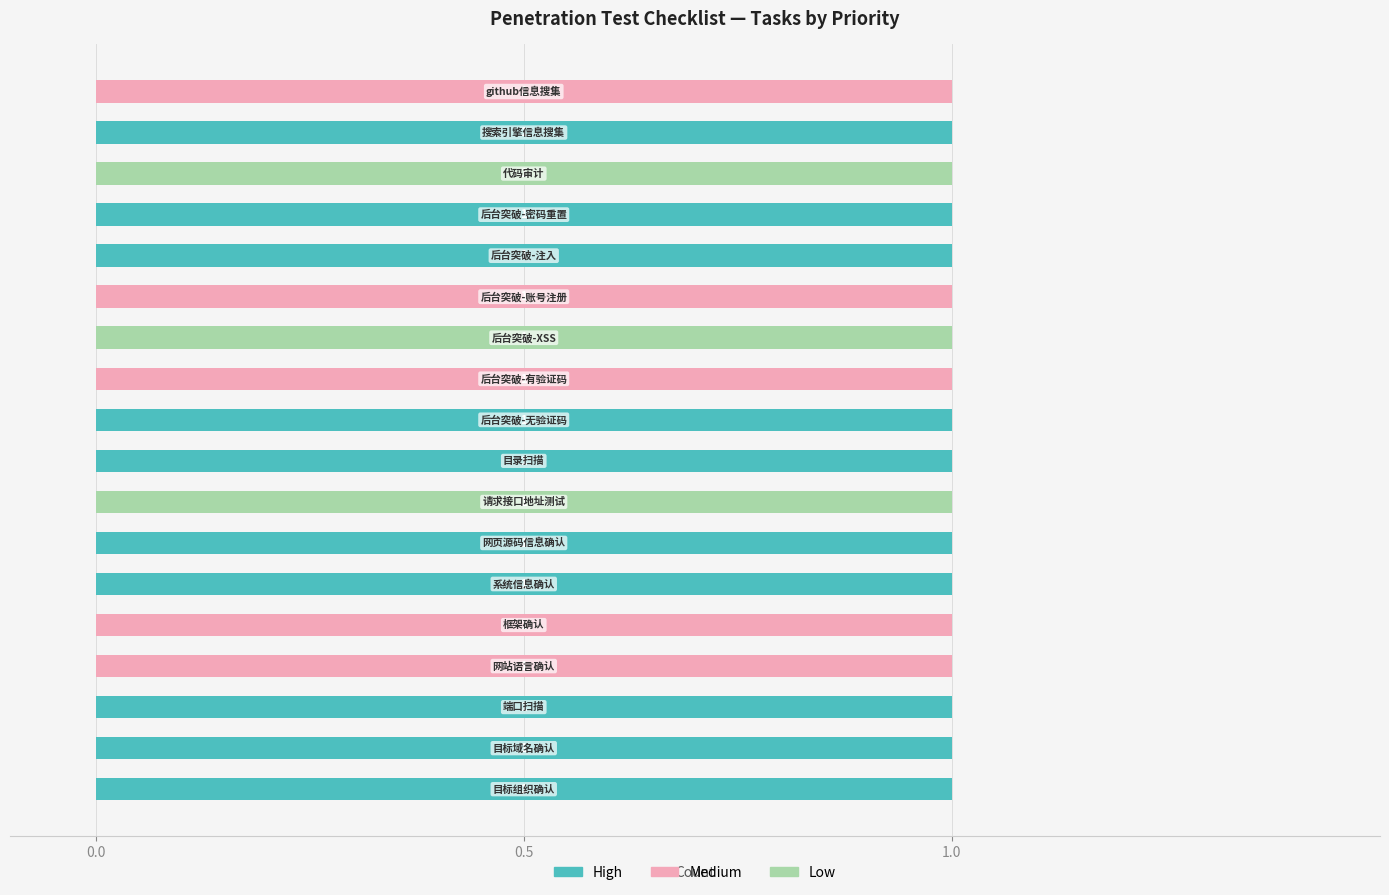

What is the sum of all Low values?

3